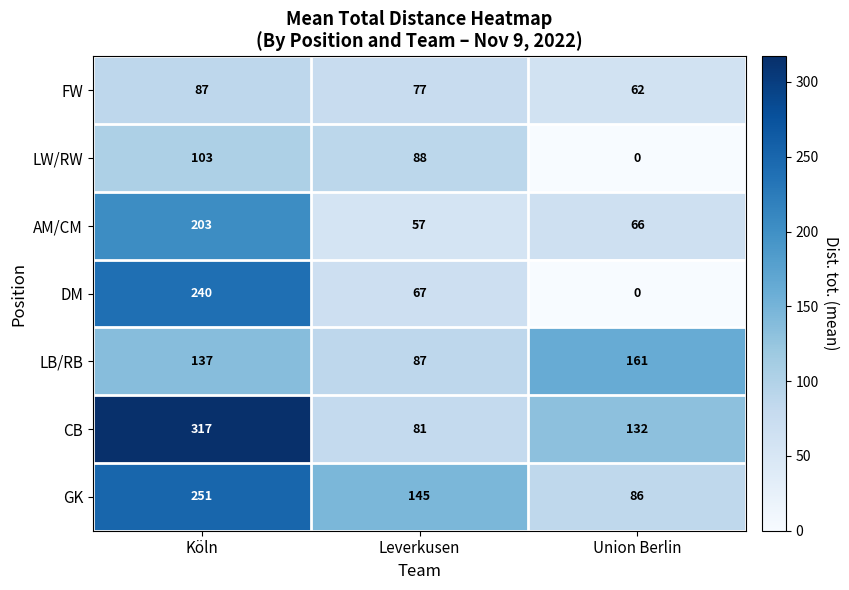

What is the maximum value shown in the chart?

317